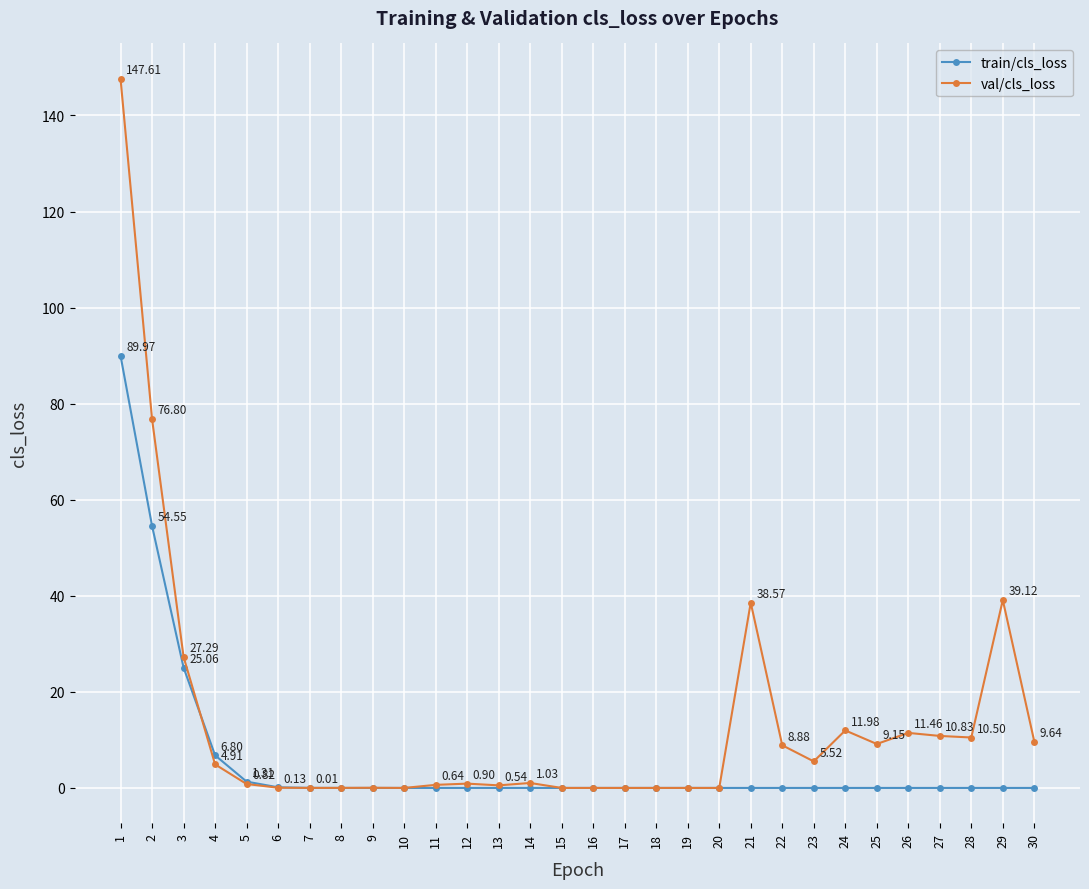

Rank the series by their average value, from lowest to highest.

train/cls_loss, val/cls_loss